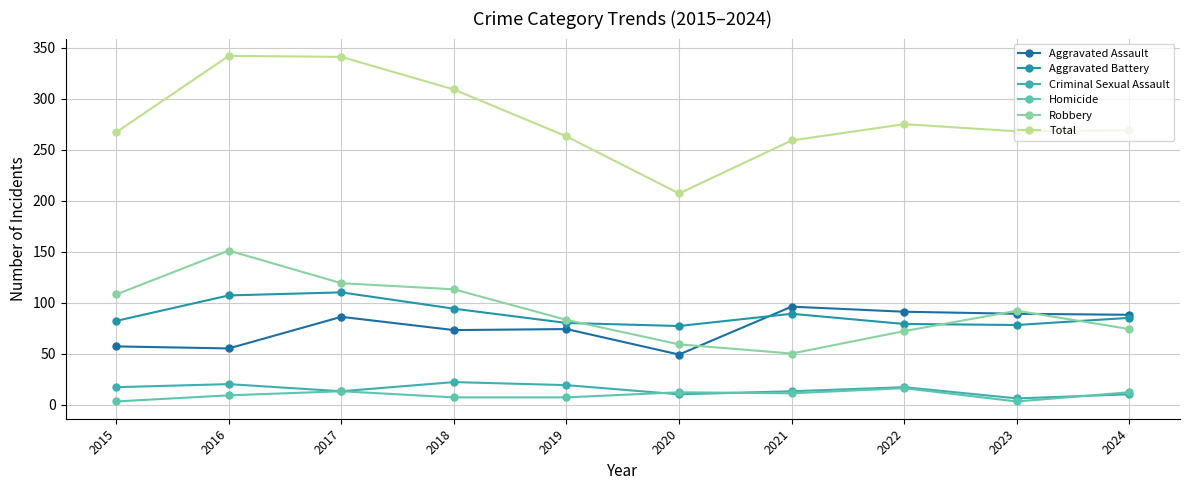

What is the sum of all Criminal Sexual Assault values?

147